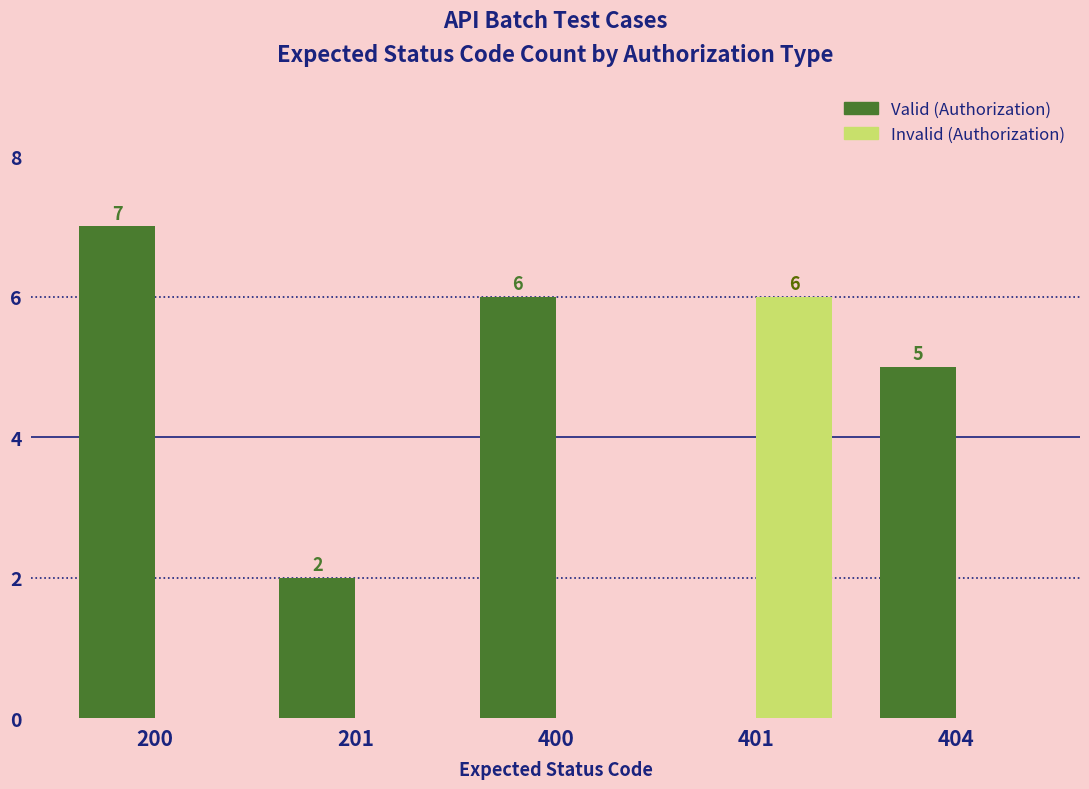

Are the bars grouped side by side (vs. stacked)?

Yes